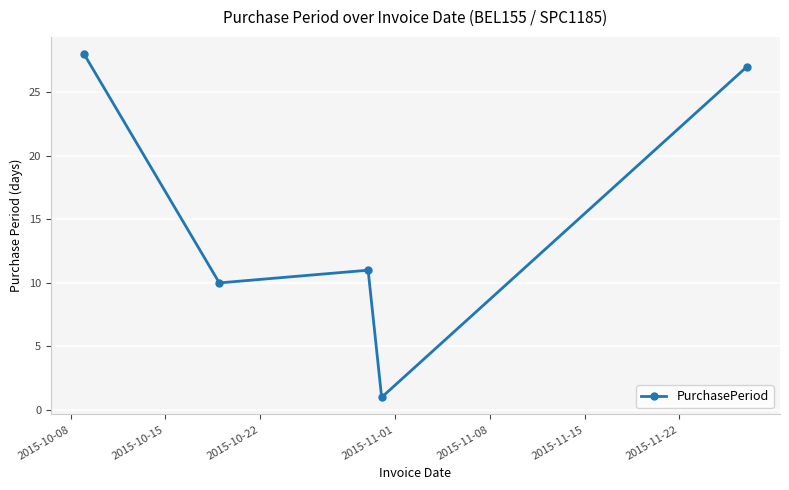

What is the sum of all values?

77